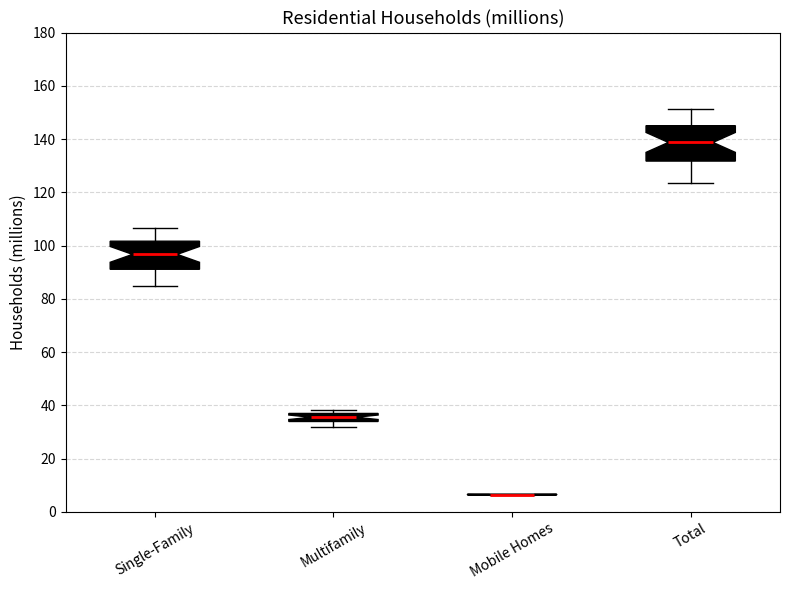

Where is the lower edge of the box for Multifamily on the y-axis? The values are not printed on the chart, so give them approximately, as read against the axis.

34